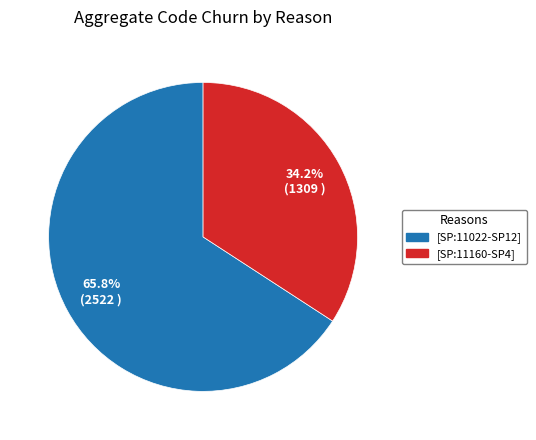

Does any single category account for the majority?

Yes